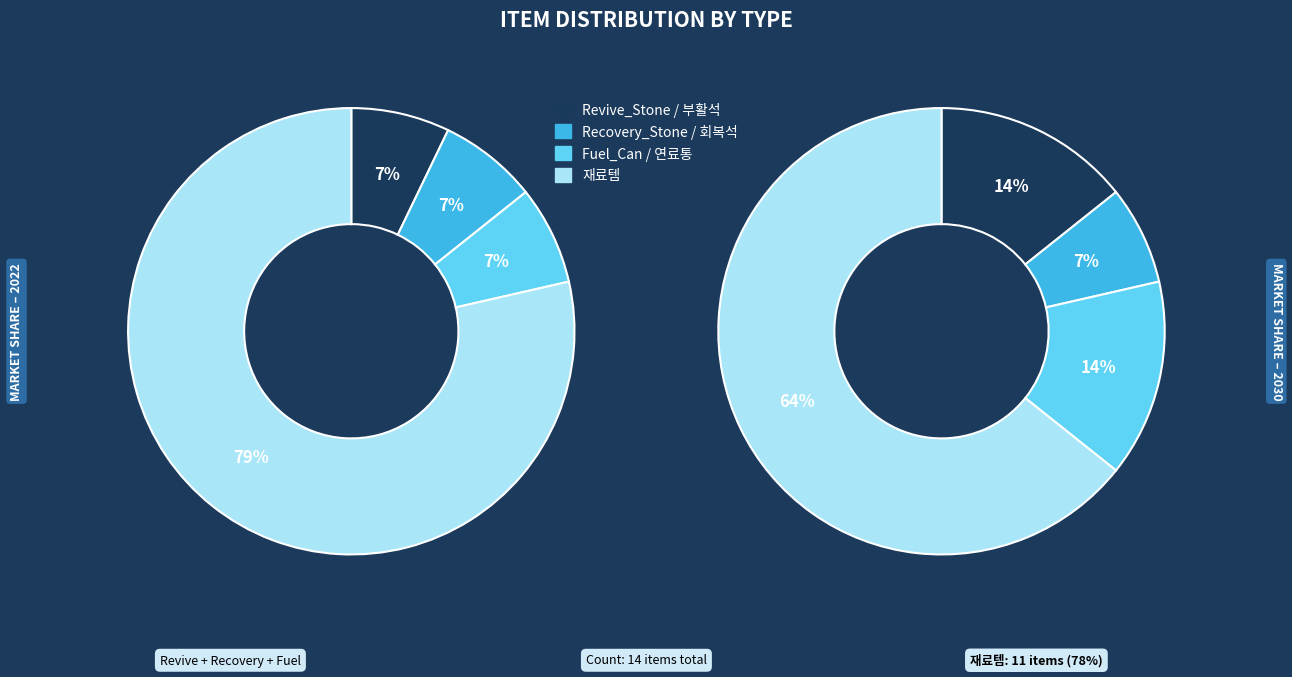

What percentage is NOT represented by 재료템?

21.4%